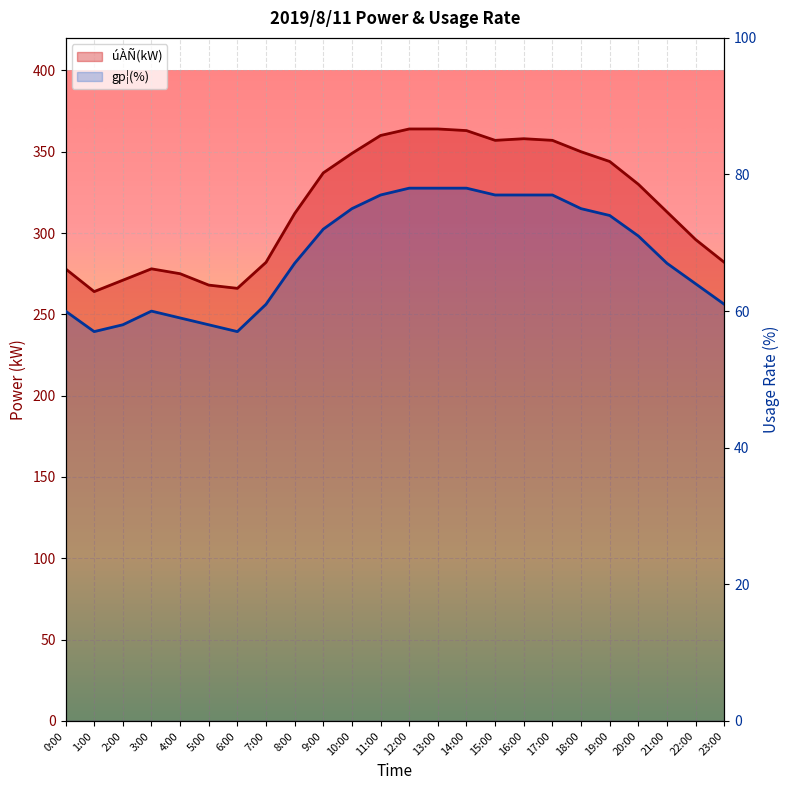

At which label does gp¦(%) line reach its peak?

12:00